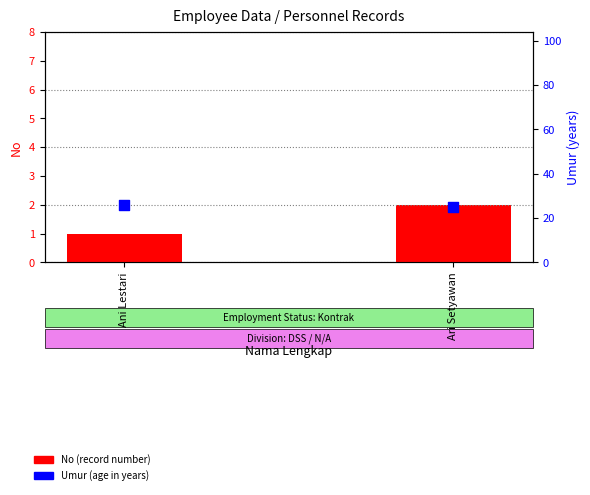

Which series has the largest Y range (max minus min)?

No